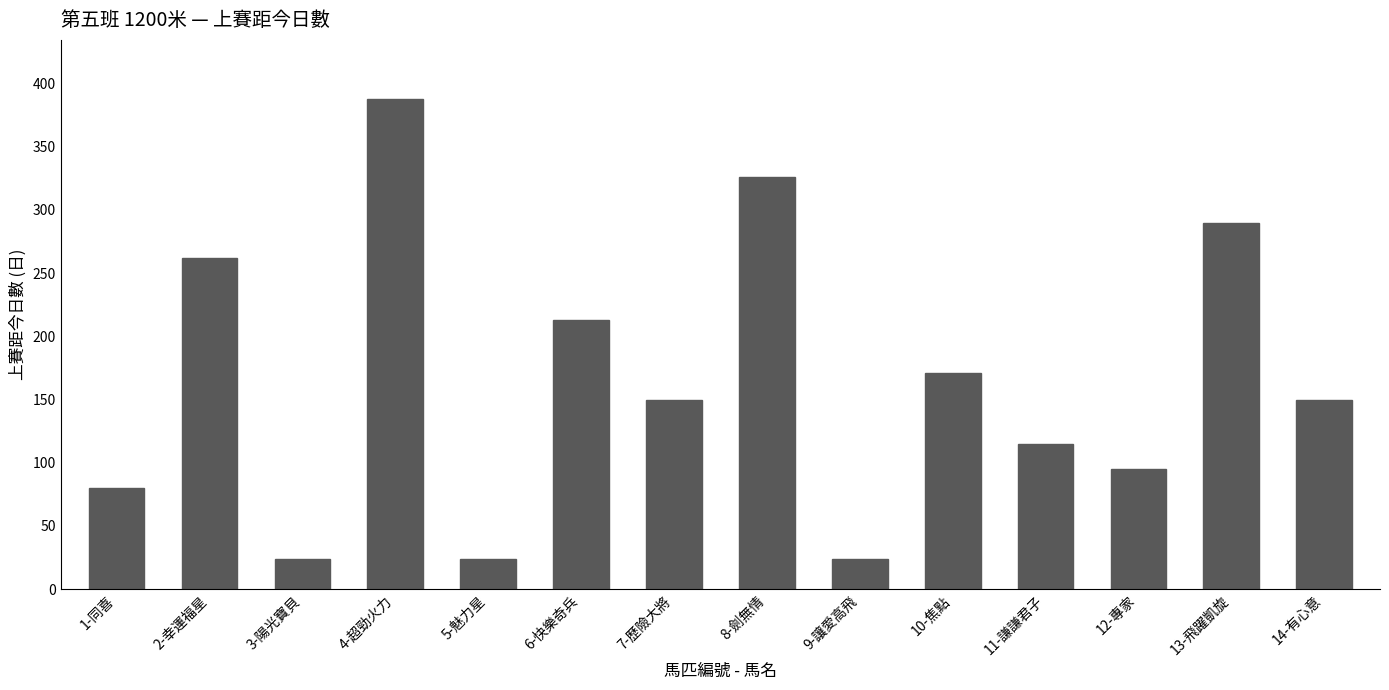

What is the difference between the second highest and second lowest values?

302